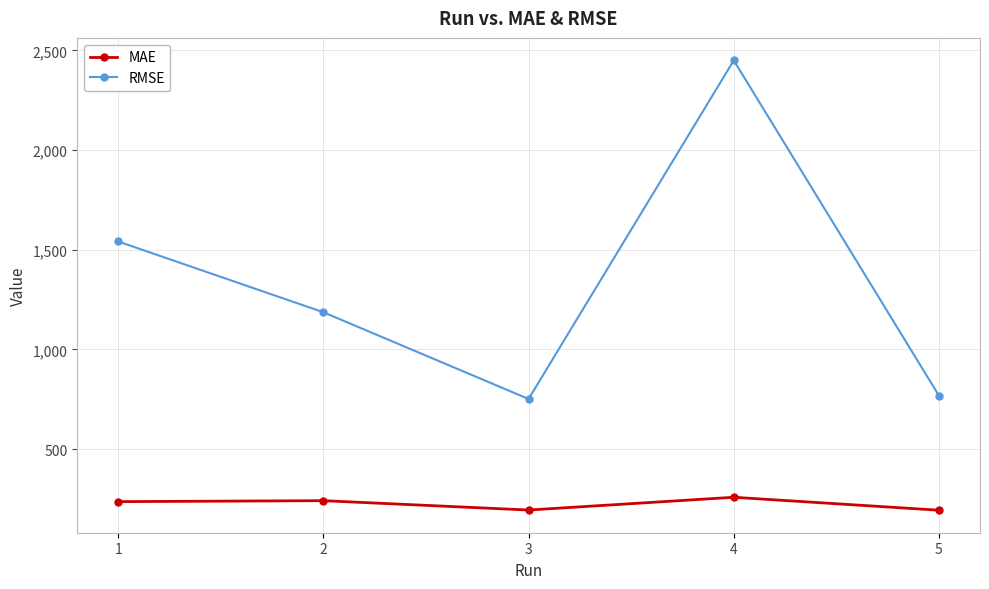

What is the maximum value for RMSE?

2449.4